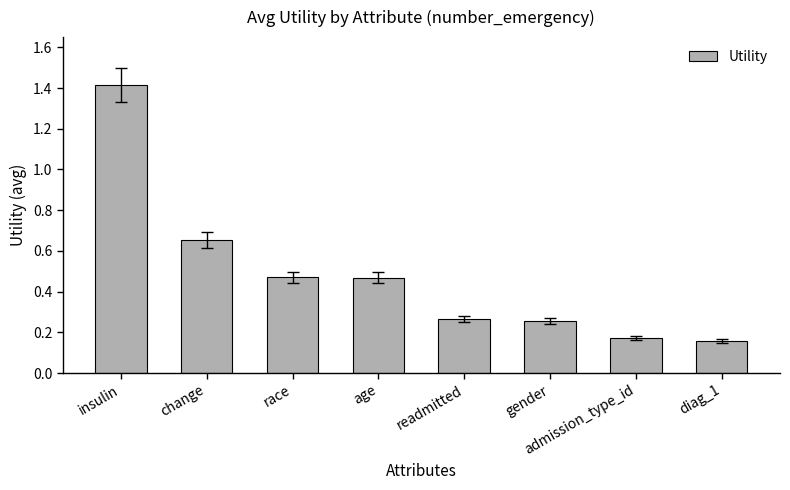

What is the difference between the values at insulin and change?

0.8